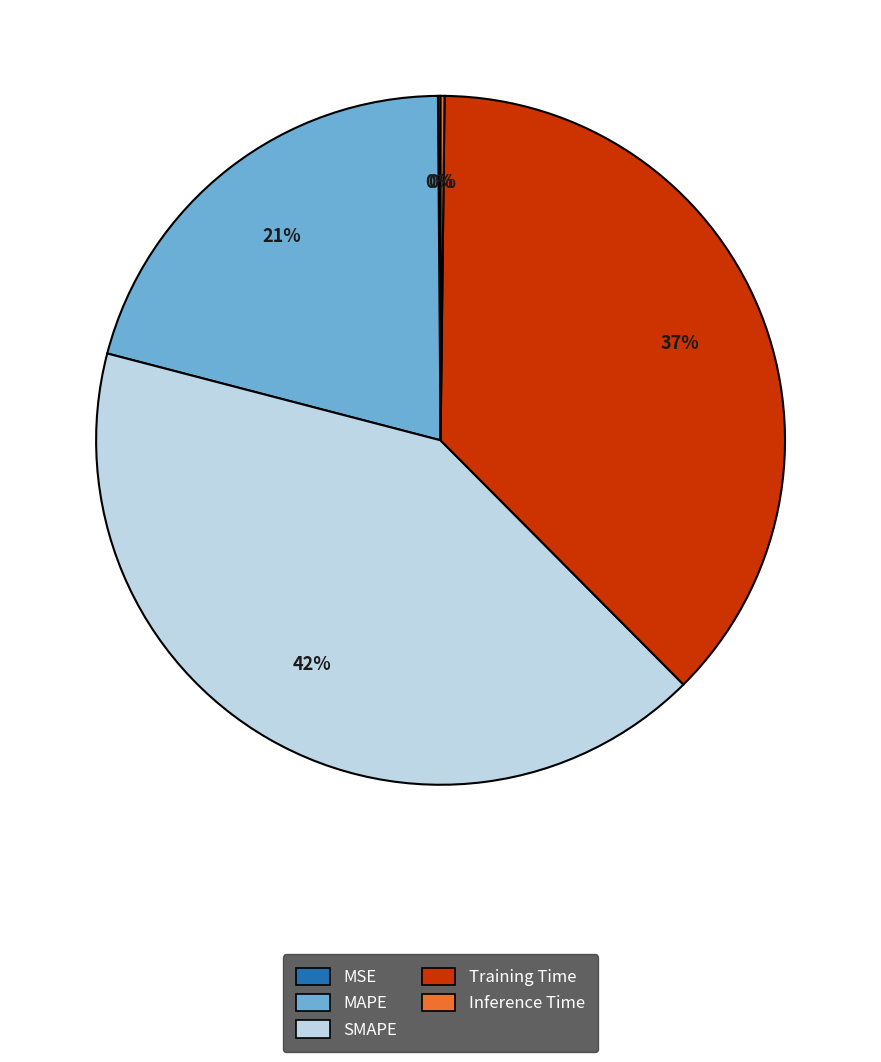

To the nearest percent, what portion does Training Time represent?

37%